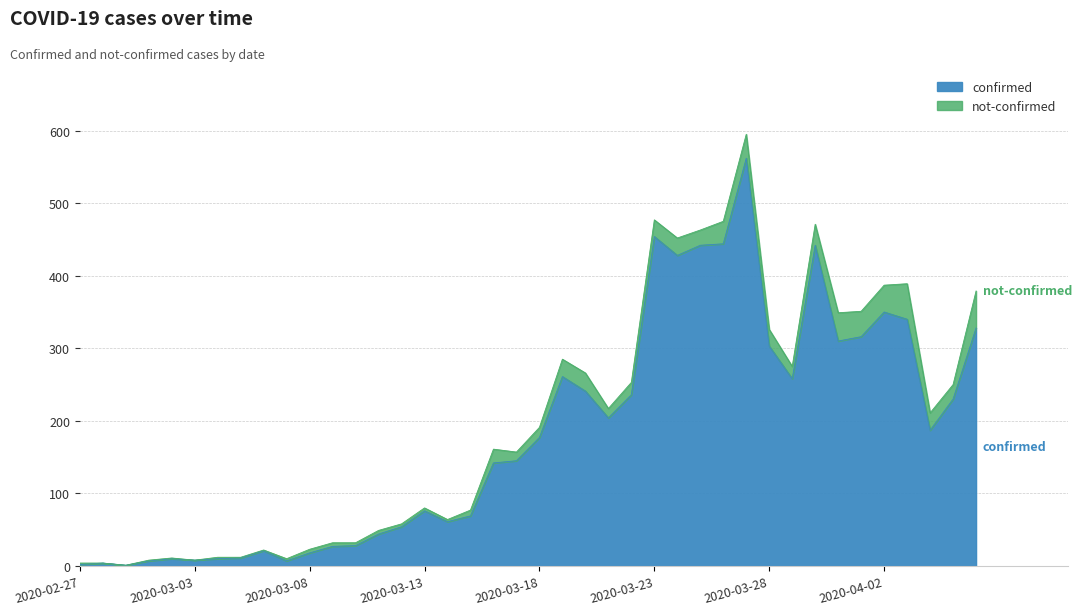

What is the minimum value shown in the chart?

1